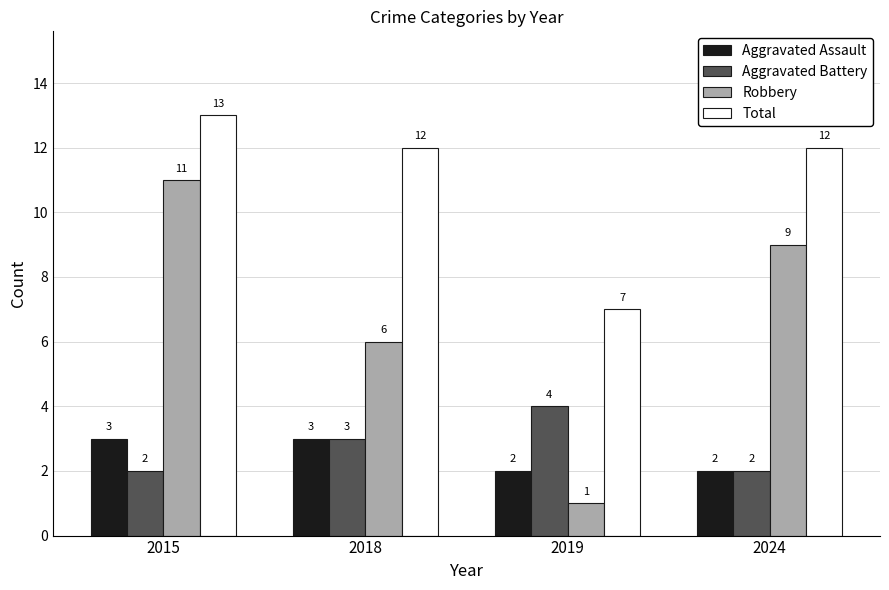

What is the difference between the highest and lowest values at 2015?

11